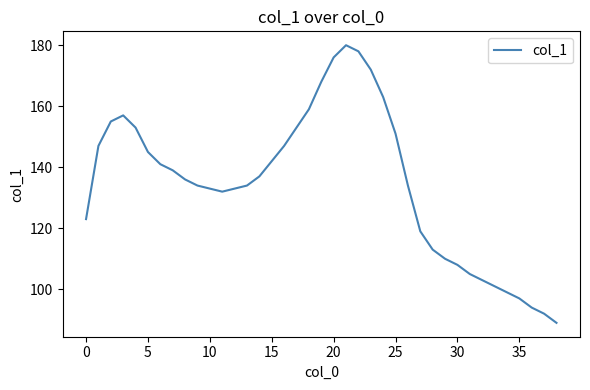

What is the maximum value shown in the chart?

180